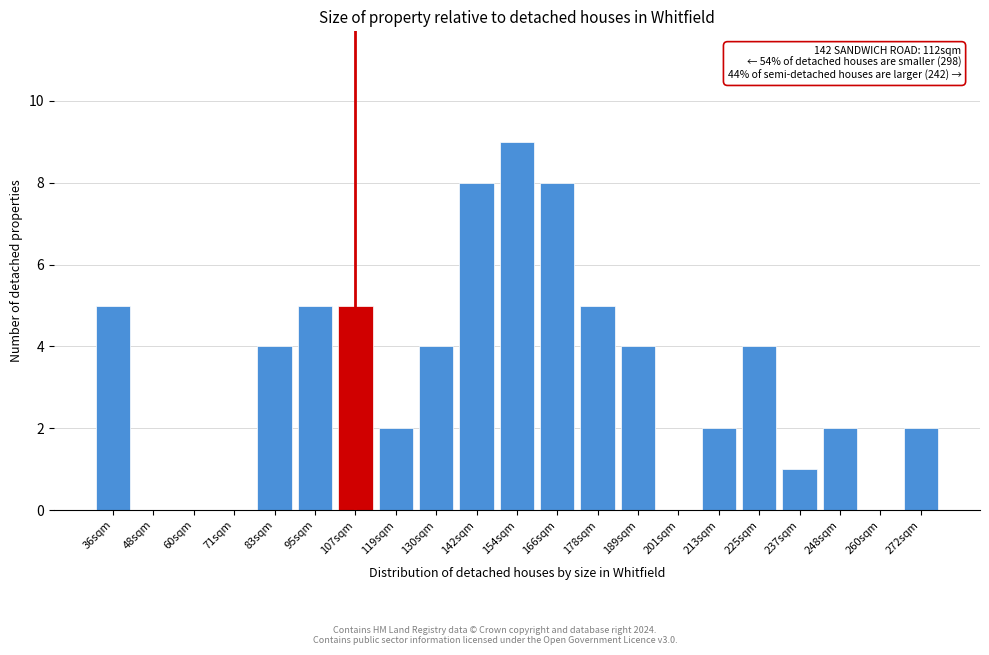

Reading left to right, extract all data points from this chart.

36sqm=5	48sqm=0	60sqm=0	71sqm=0	83sqm=4	95sqm=5	107sqm=5	119sqm=2	130sqm=4	142sqm=8	154sqm=9	166sqm=8	178sqm=5	189sqm=4	201sqm=0	213sqm=2	225sqm=4	237sqm=1	248sqm=2	260sqm=0	272sqm=2